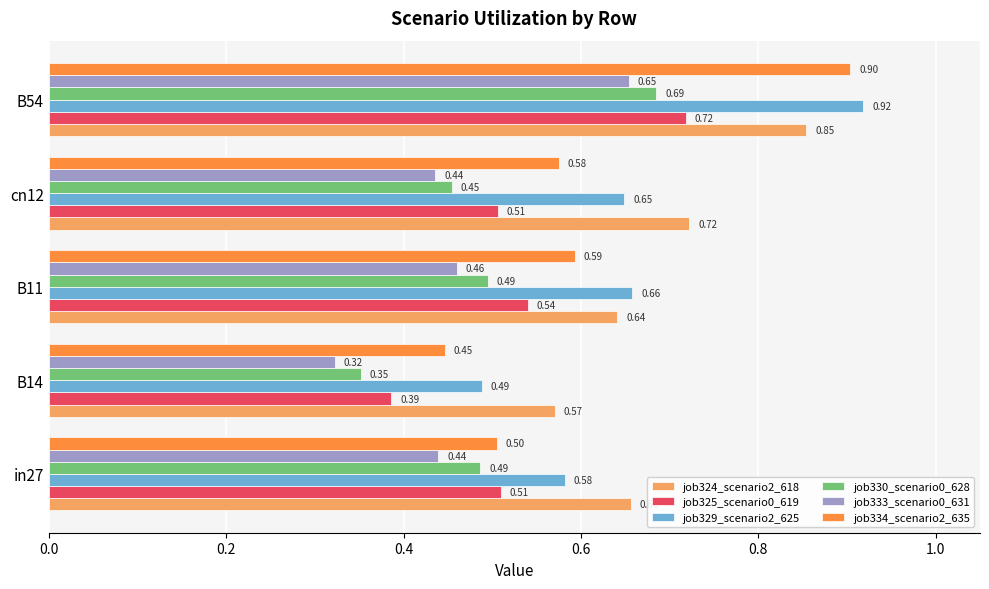

List the labels in order of job324_scenario2_618 value, smallest first.

B14, B11, in27, cn12, B54